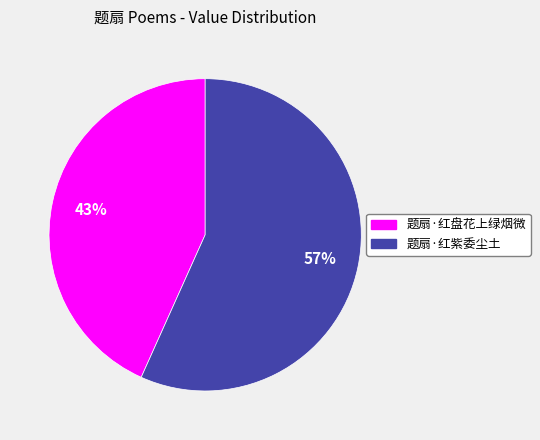

Between 题扇·红紫委尘土 and 题扇·红盘花上绿烟微, which is larger?

题扇·红紫委尘土